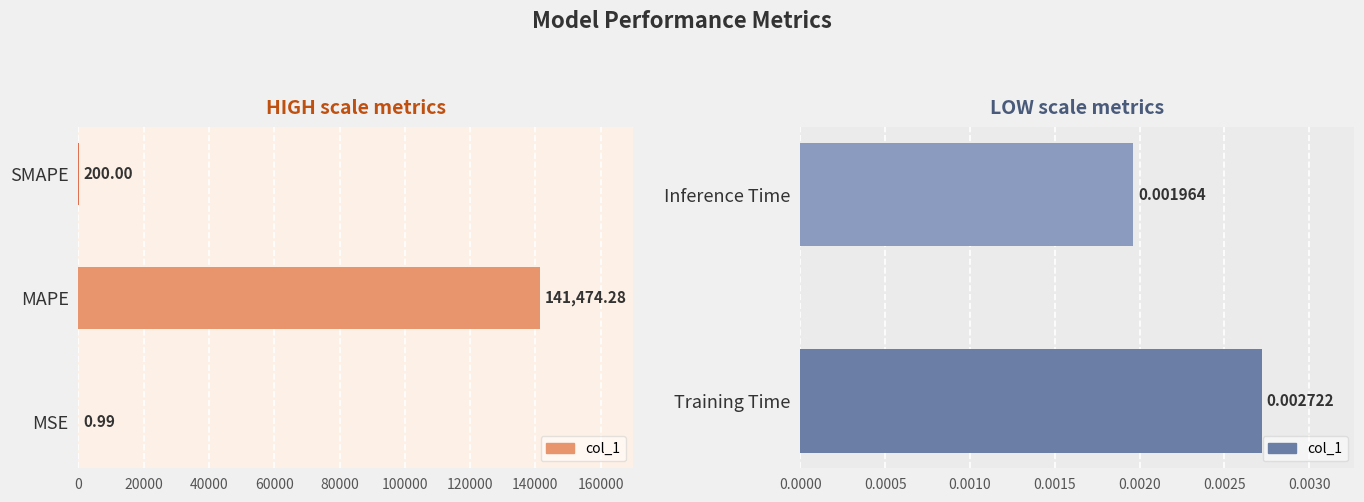

True or false: the data shows 200.0 at SMAPE.

True